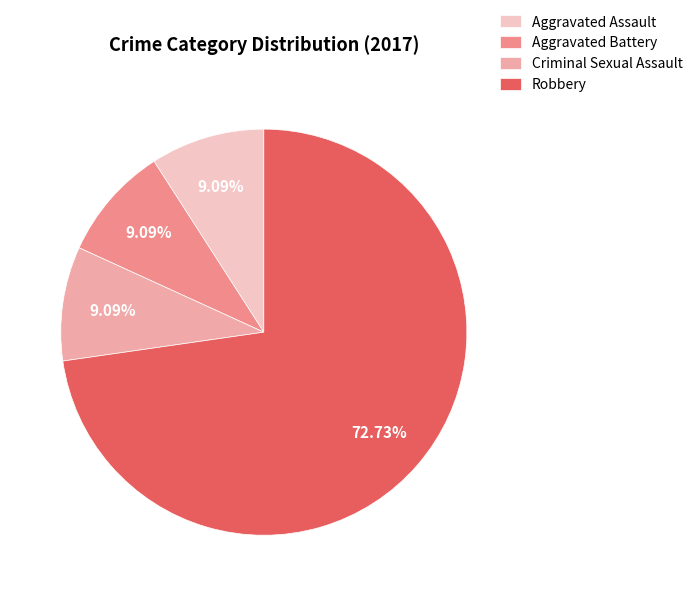

How much of the chart is everything except Aggravated Assault?

90.9%